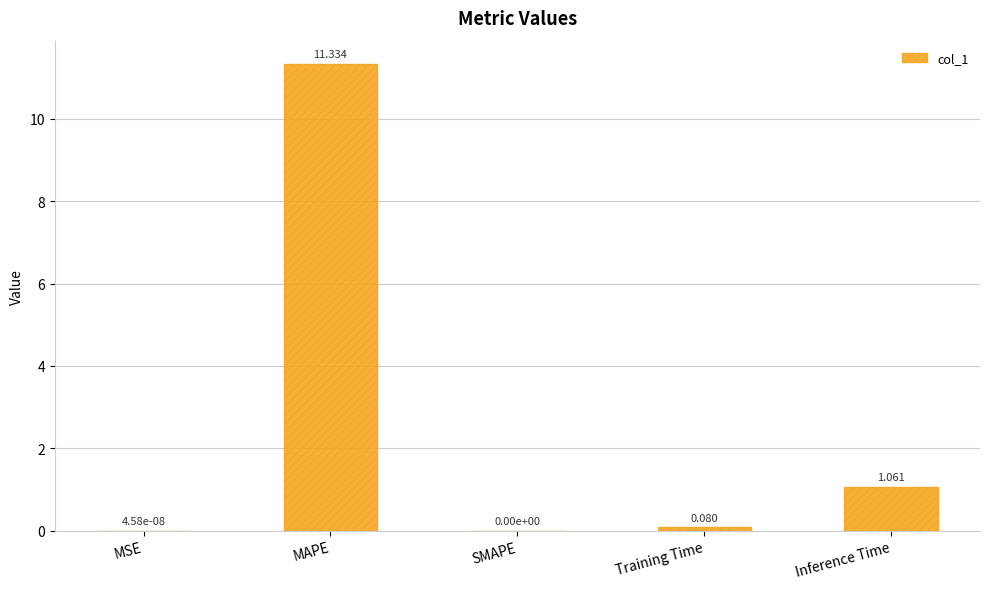

At which label is the value closest to 5?

Inference Time